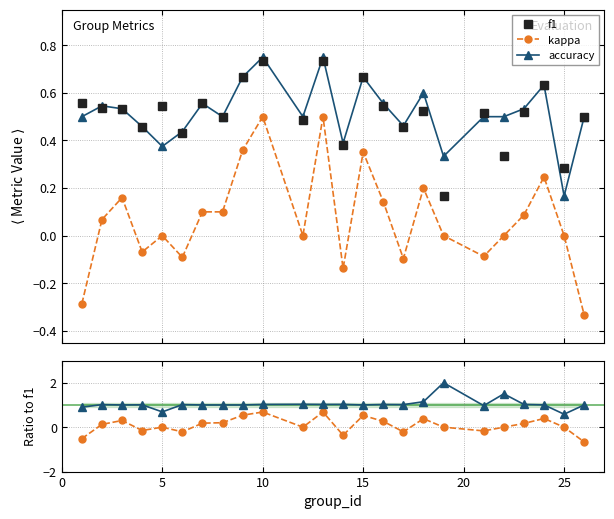

At how many categories does at least one series exceed 0?

24